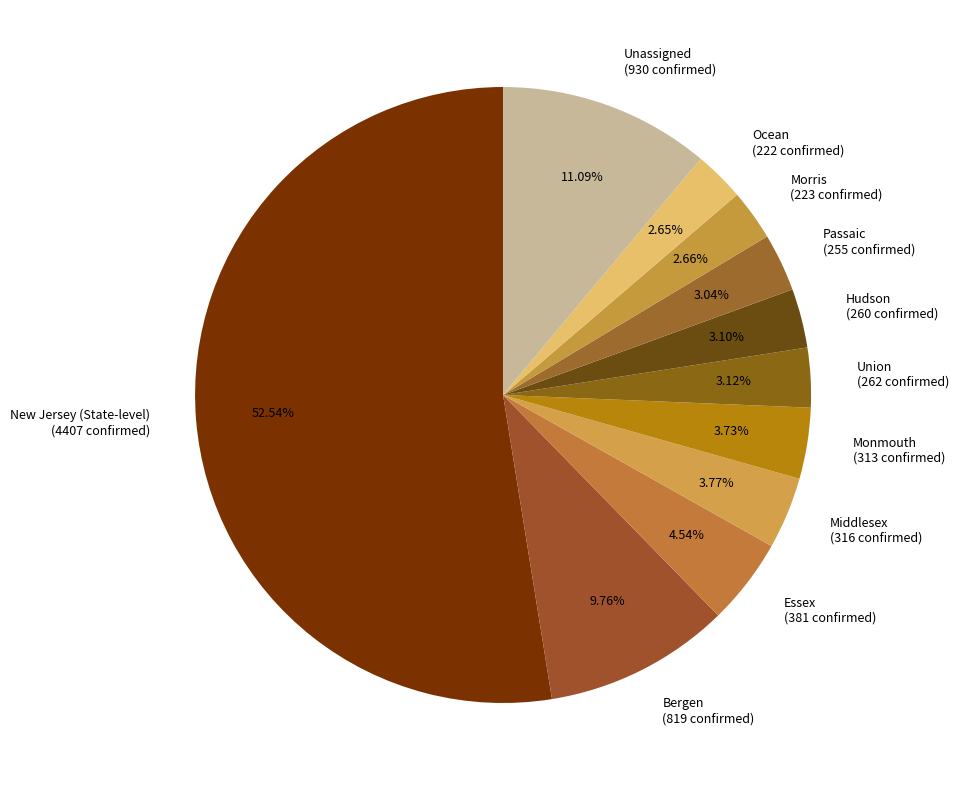

True or false: New Jersey (State-level) accounts for 62% of the total.

False